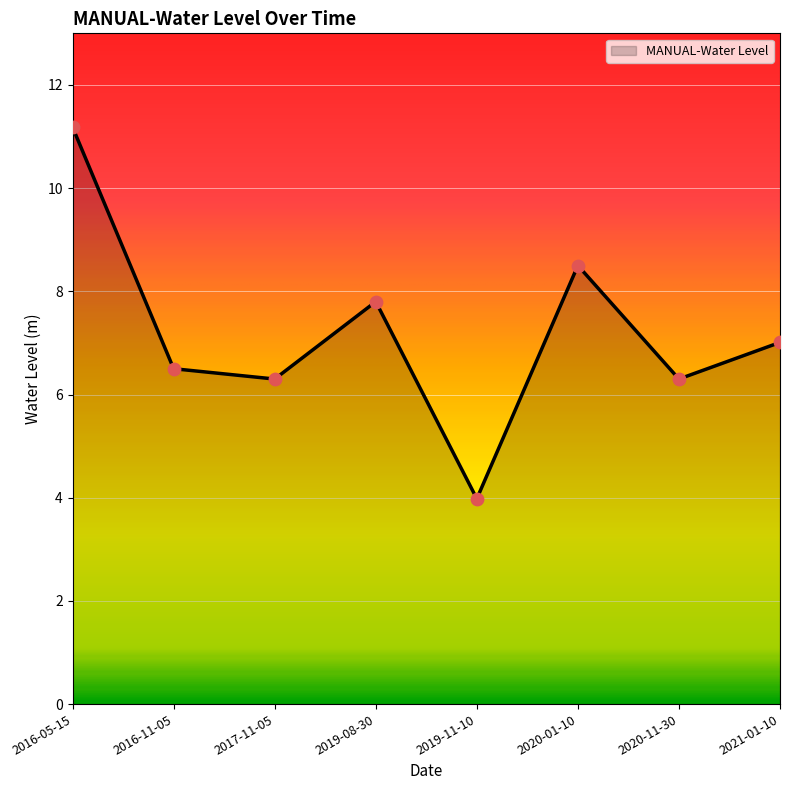

What is the ratio of the value at 2021-01-10 to the value at 2017-11-05?

1.1